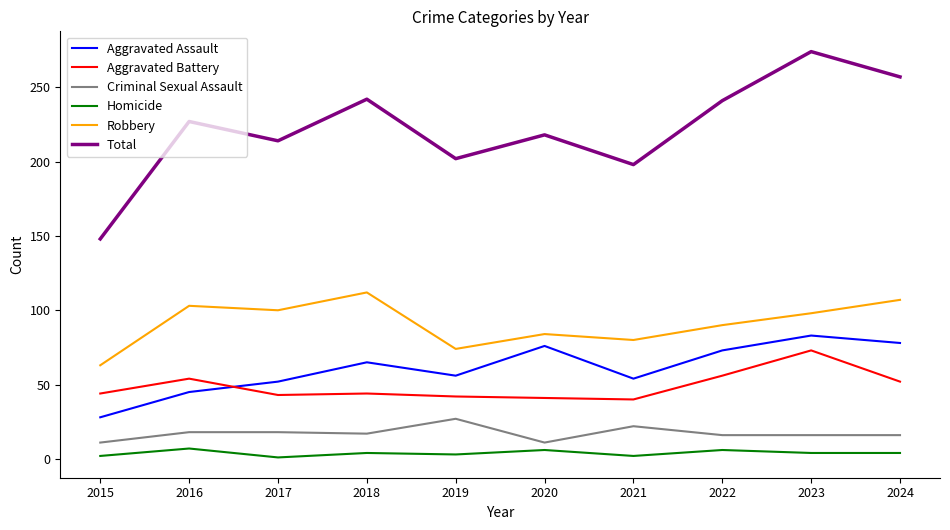

What is the minimum value for Robbery?

63